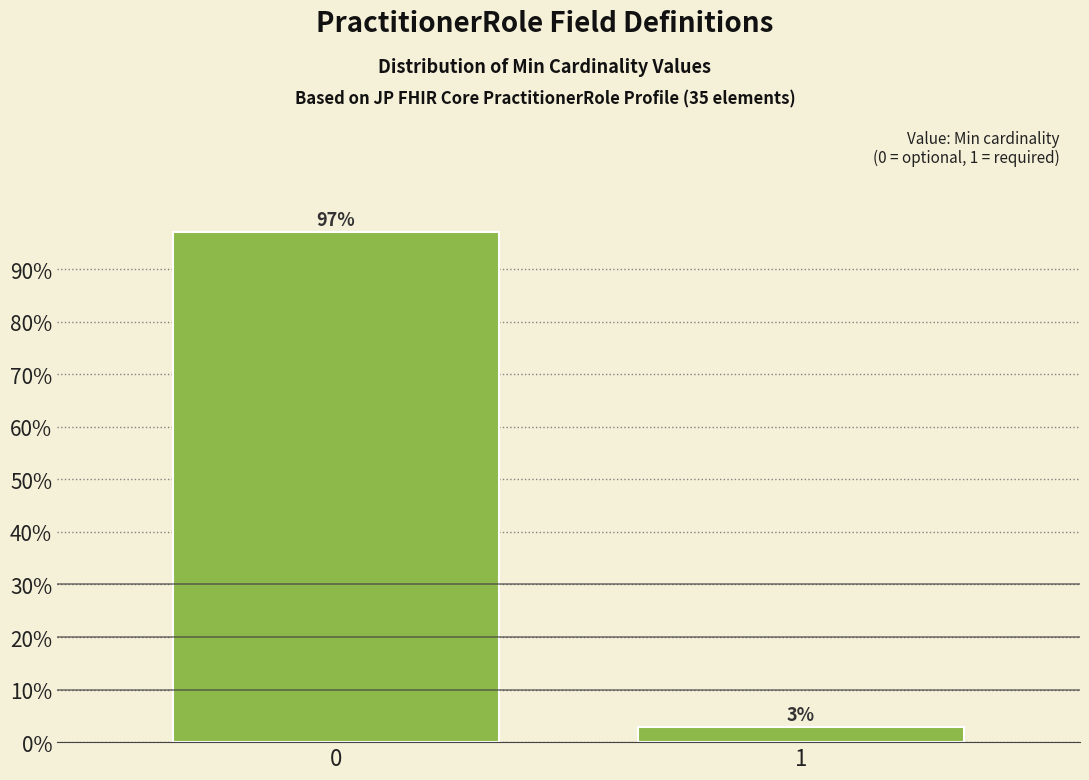

What is the greatest value displayed?

97.1